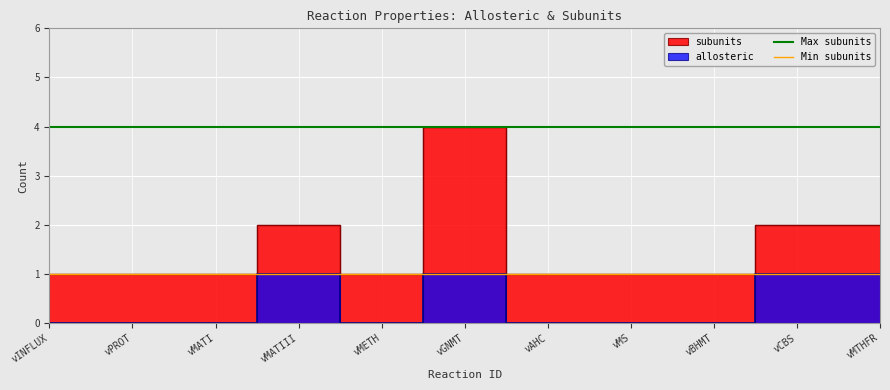

True or false: Min subunits has a value of 0 at vPROT.

False